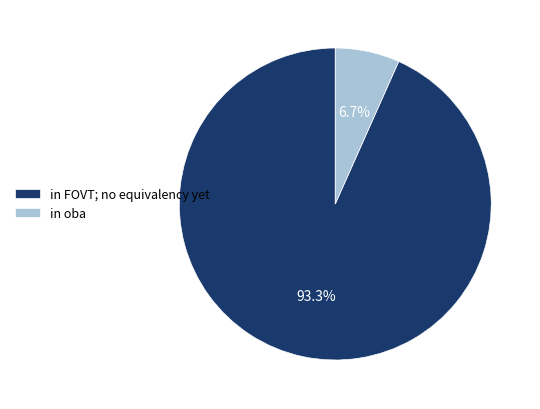

Does any single category account for the majority?

Yes